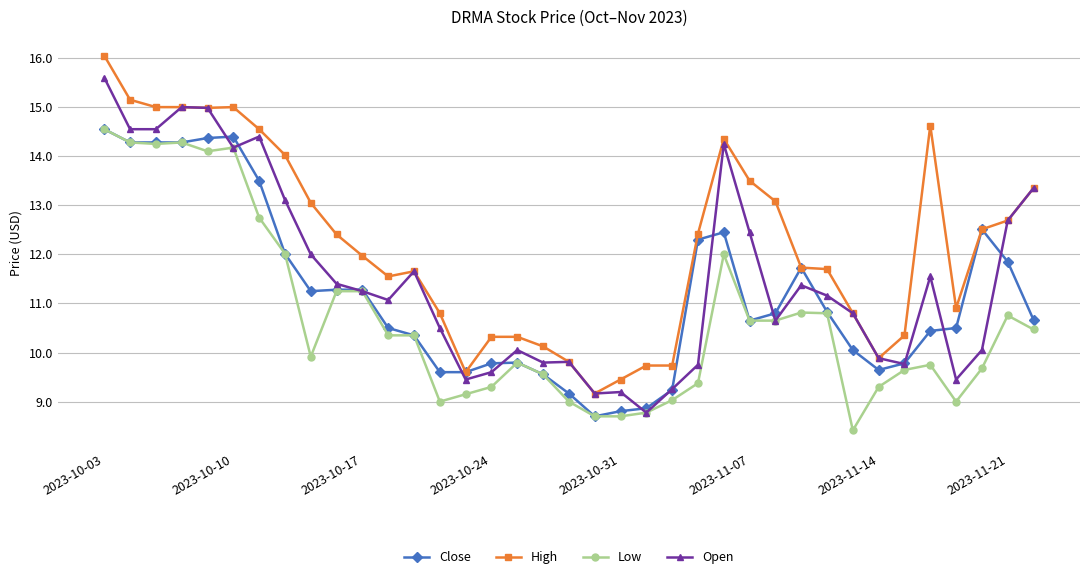

What is the highest value of the Open series?

15.6